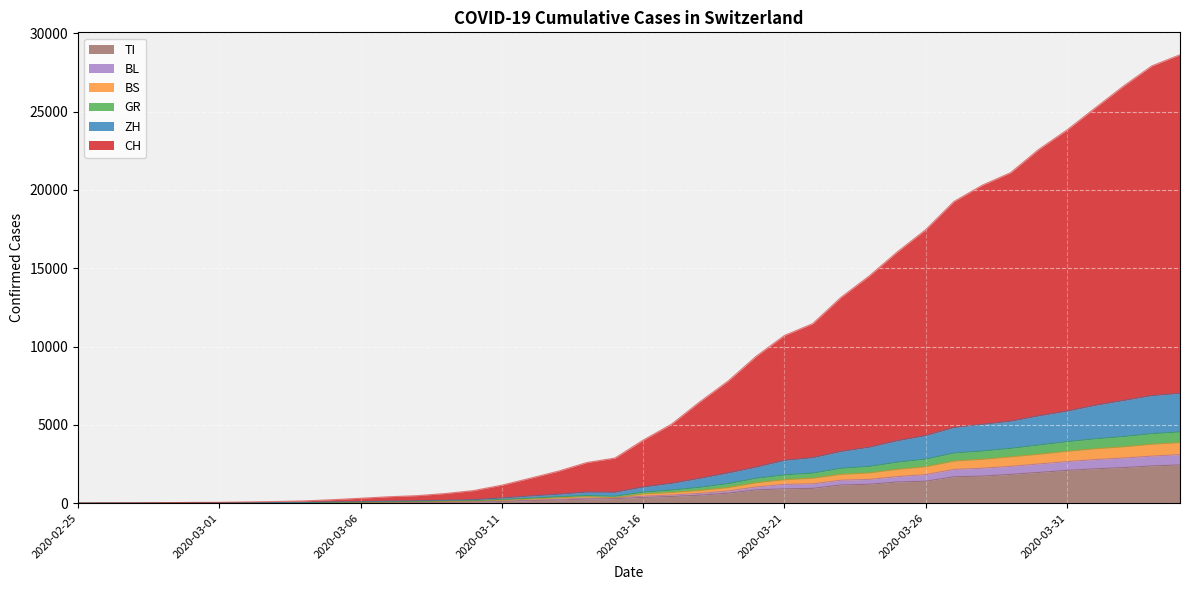

True or false: CH has more than 2 points higher than both neighbors.

False